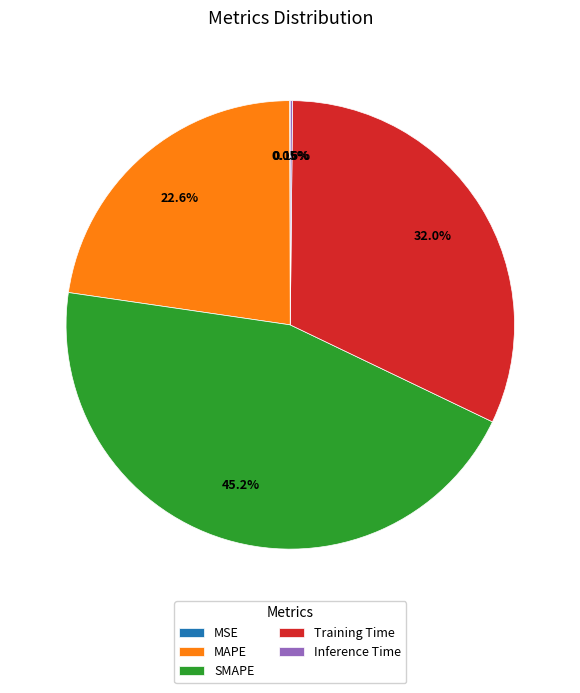

Which slice is the largest?

SMAPE